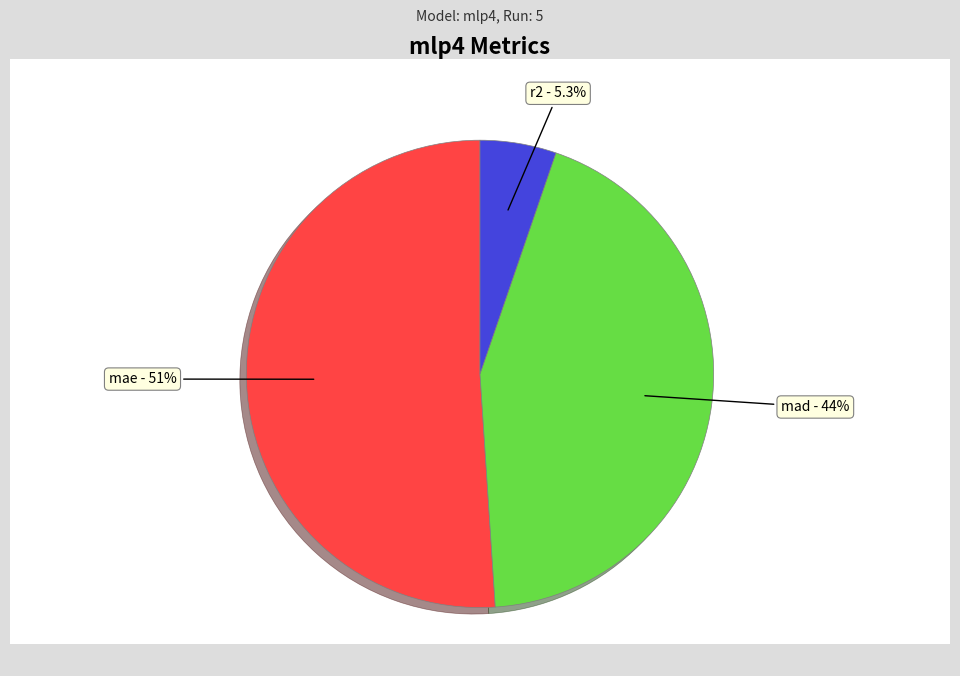

How many segments does this pie chart have?

3